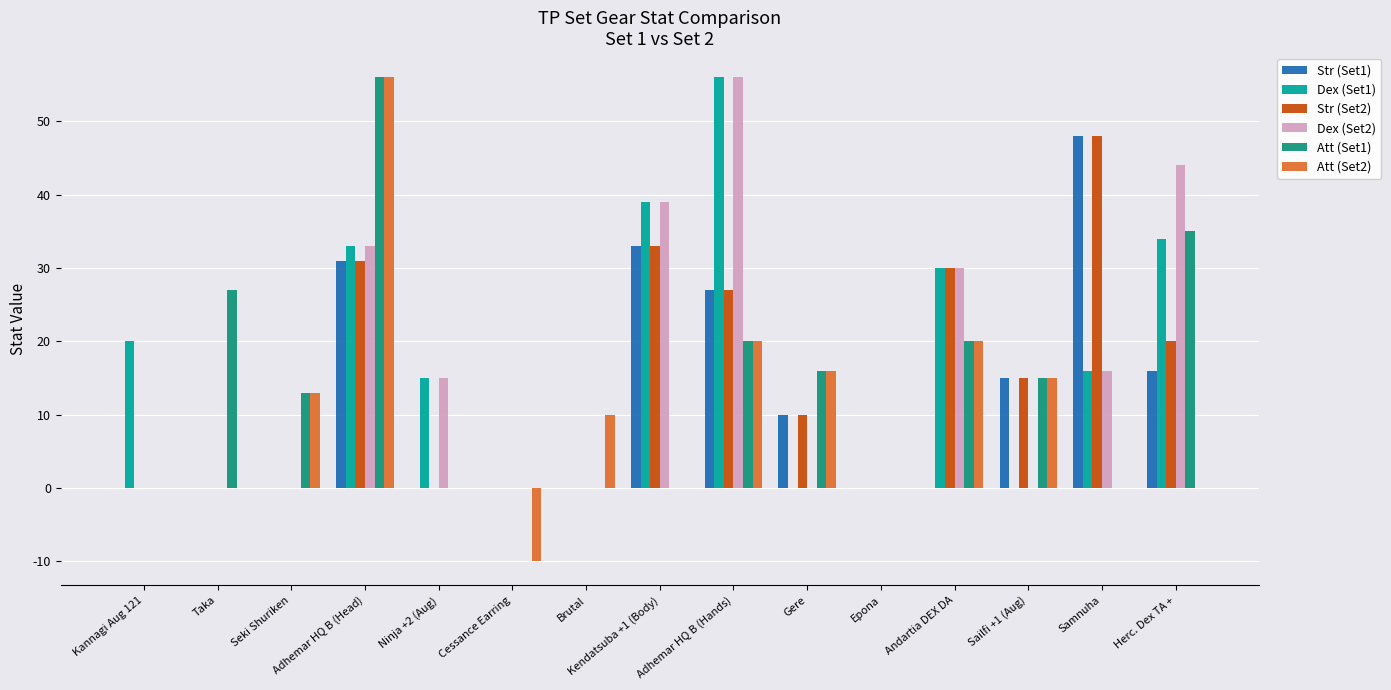

What is the difference between the maximum and minimum values in the Str (Set1) series?

48